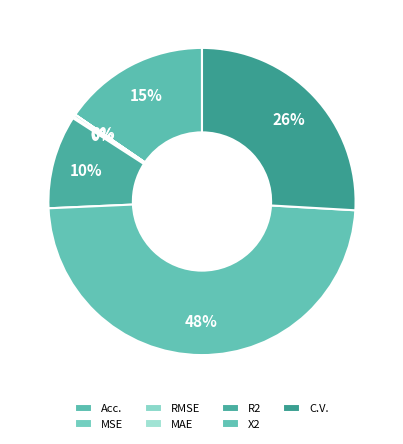

The MAE slice represents 1% of the pie. True or false?

False